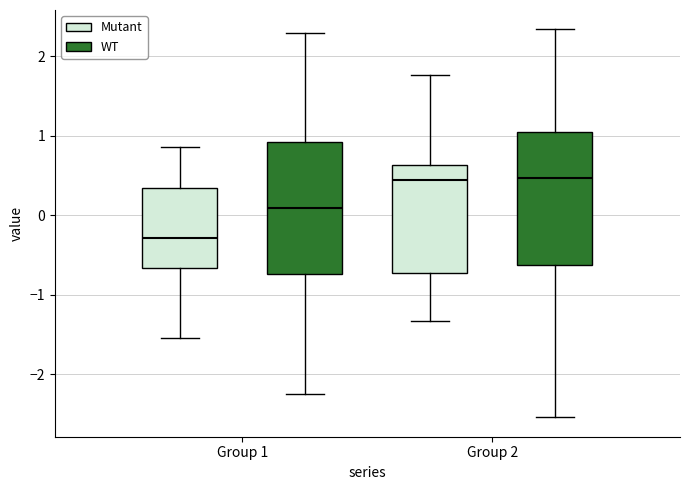

Where does the upper whisker of the box for Group 1 (Mutant) end on the y-axis? The values are not printed on the chart, so give them approximately, as read against the axis.

0.9